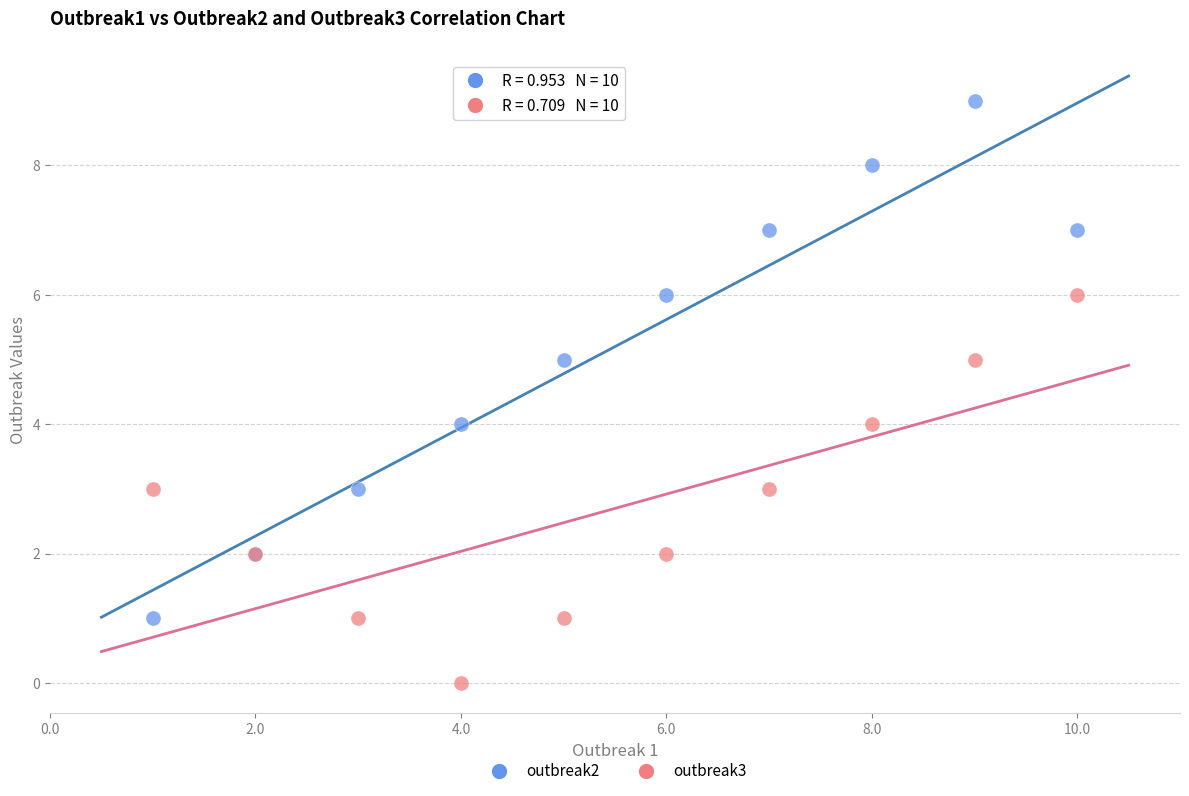

Which series reaches the maximum Y coordinate?

outbreak2